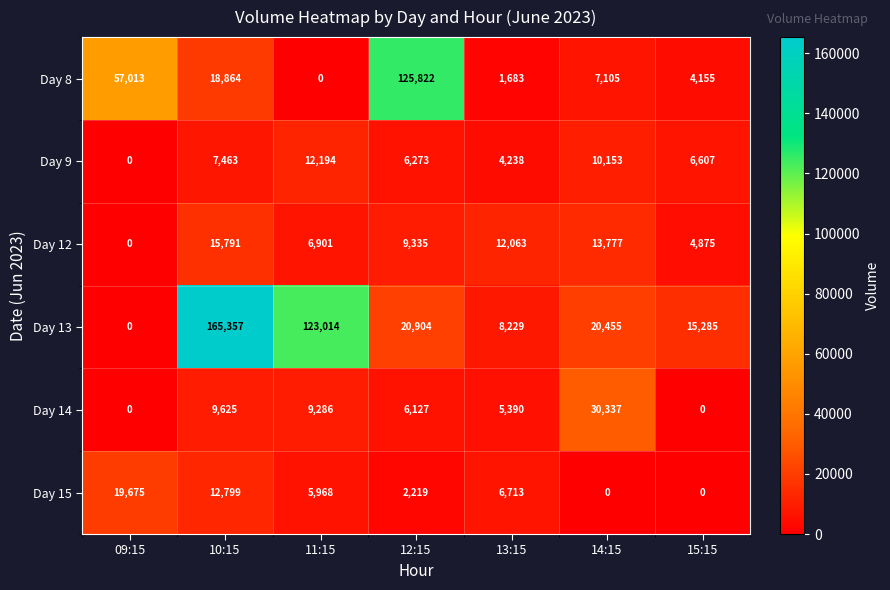

What is the difference between the Day 13 values at 09:15 and 10:15?

165357